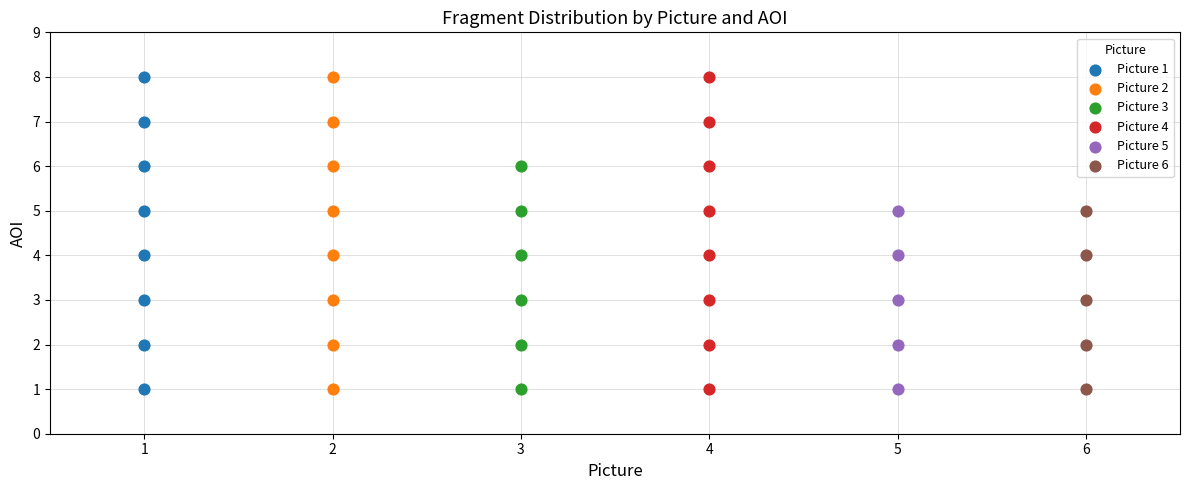

What are all the series names shown in the legend?

Picture 1, Picture 2, Picture 3, Picture 4, Picture 5, Picture 6